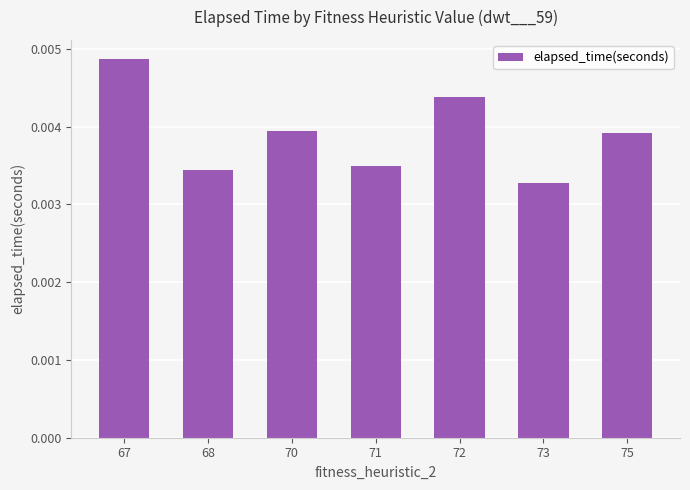

Does the chart contain stacked bars?

No